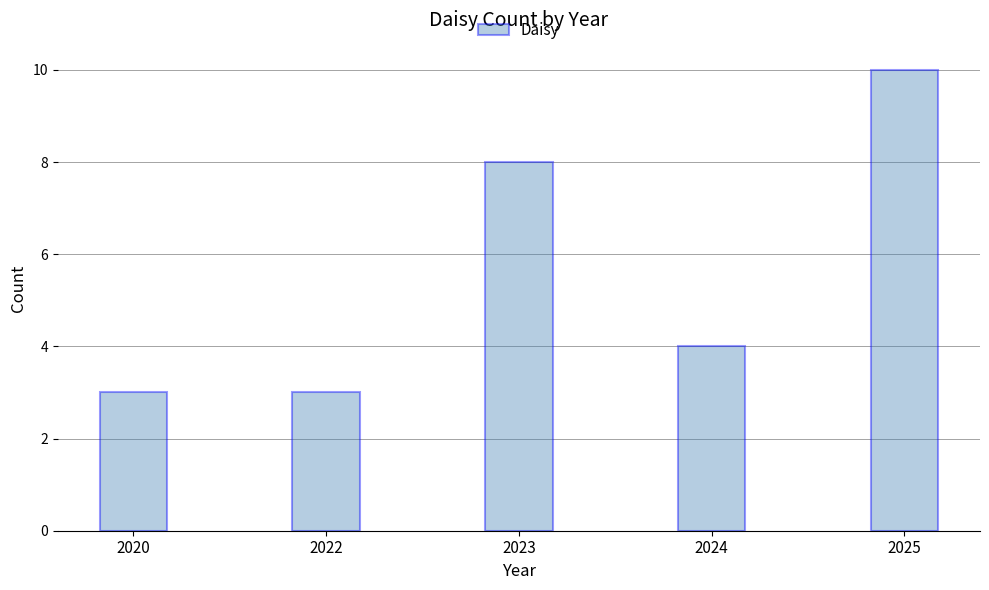

What is the maximum value shown in the chart?

10